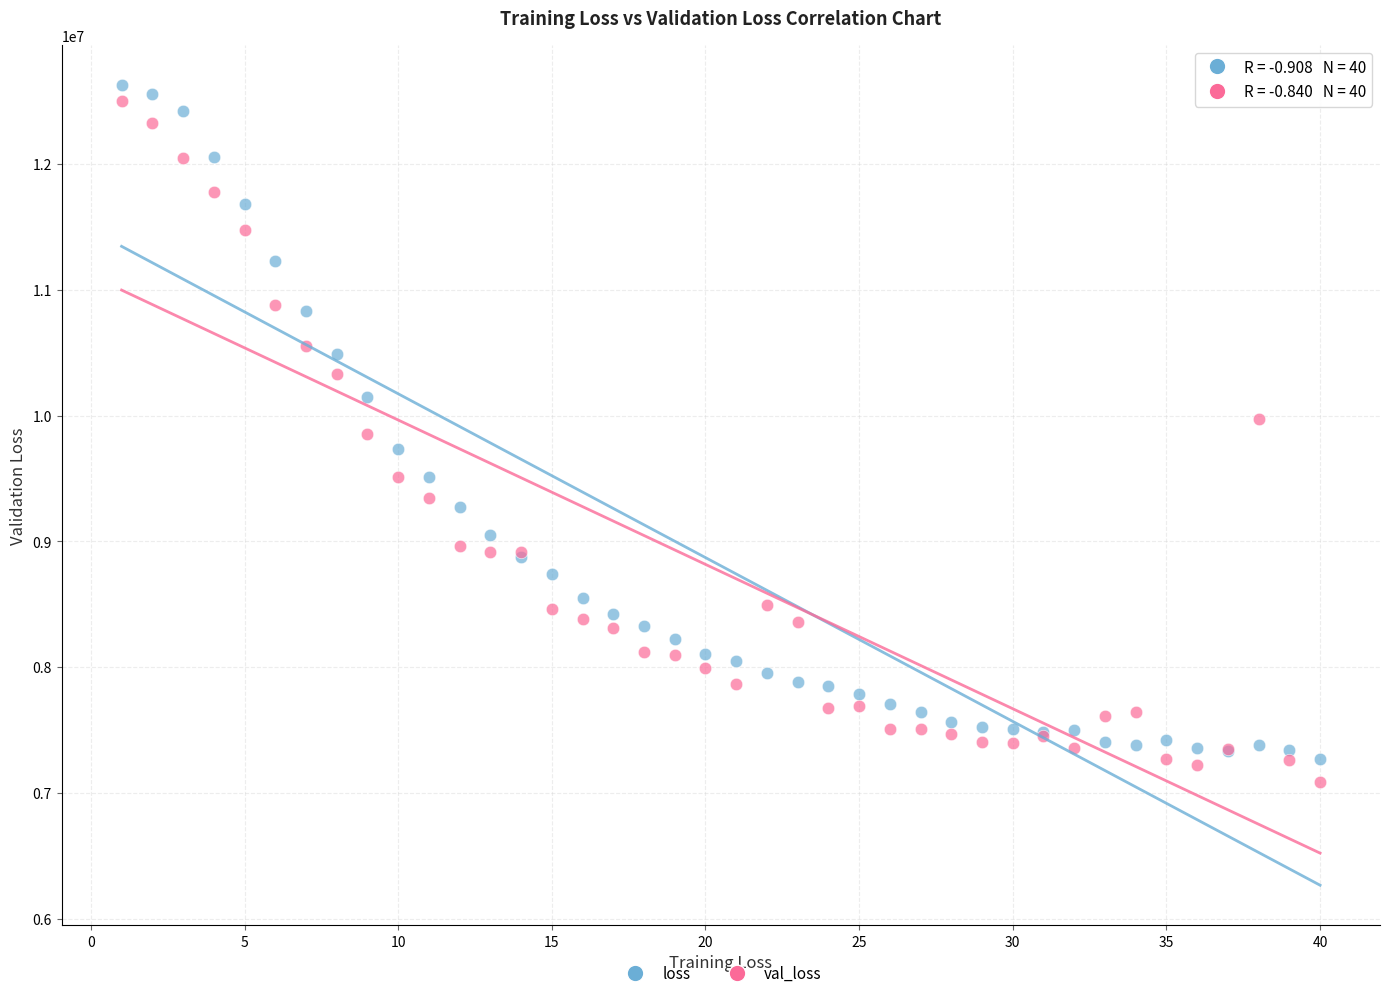

What are all the series names shown in the legend?

loss, val_loss